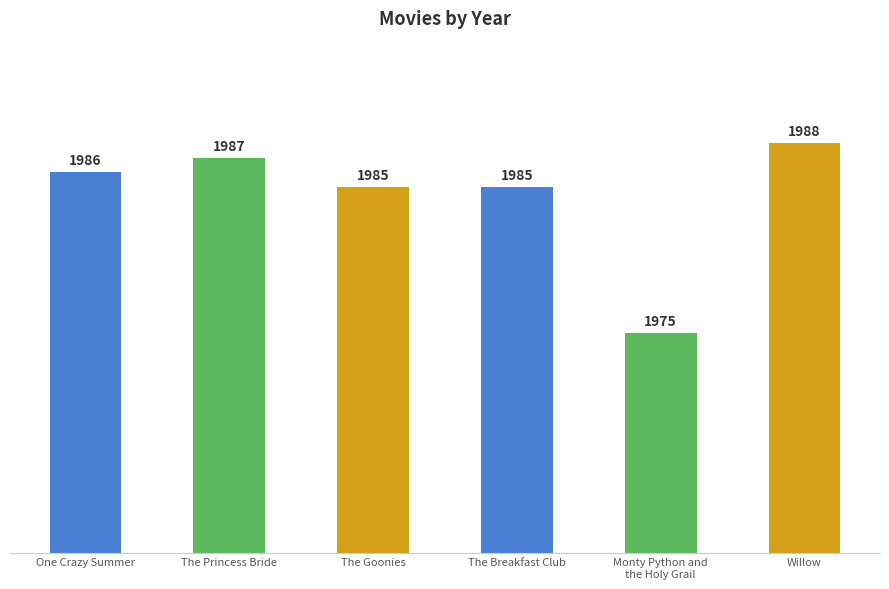

Are the bars horizontal?

No